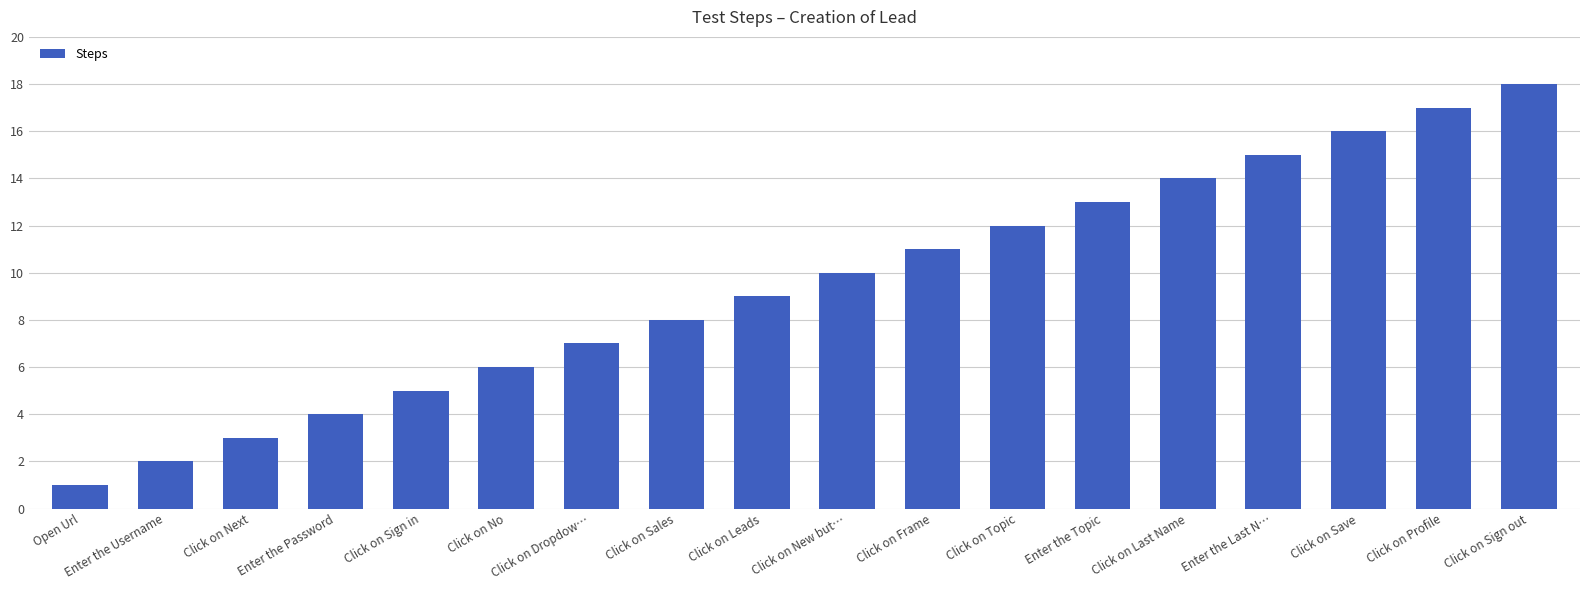

What is the difference between the maximum and second lowest values?

16